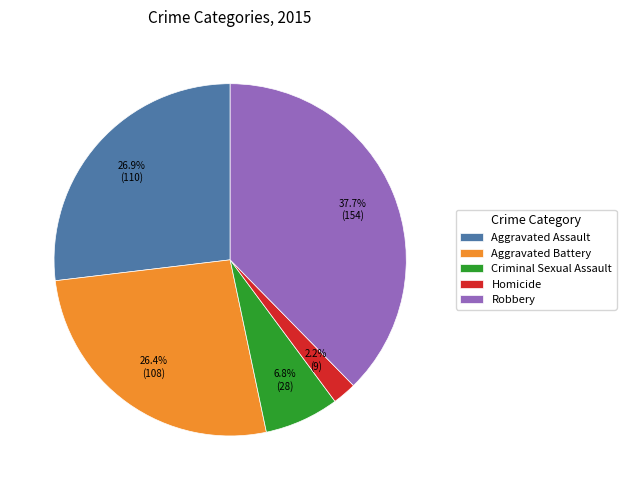

What percentage is the Homicide slice, to the nearest percent?

2%